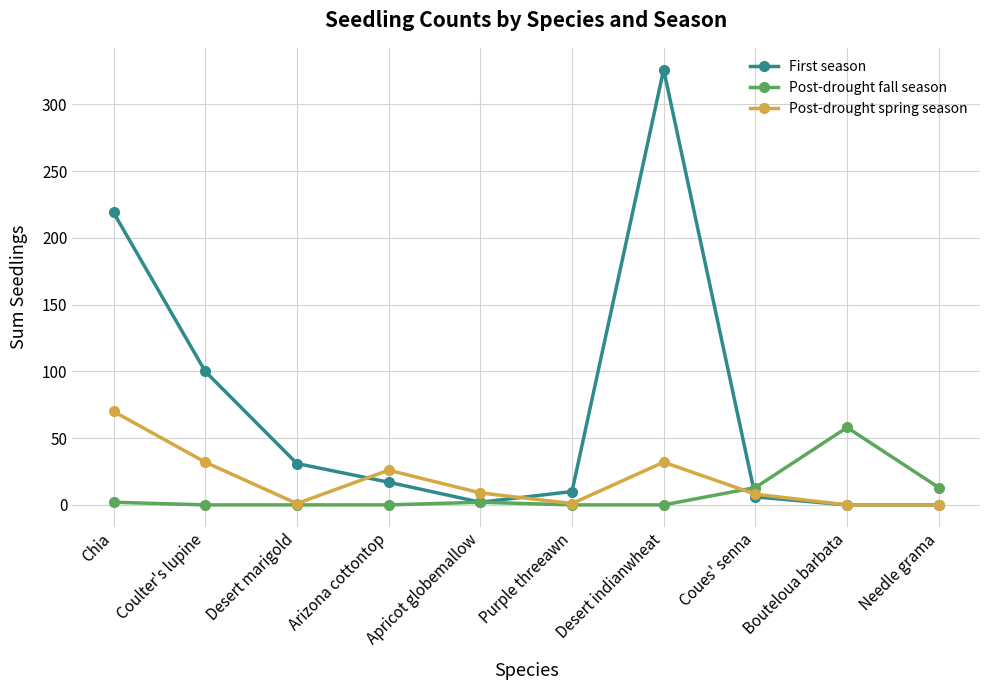

What is the value of the Post-drought spring season point at the 5th from the left?

9